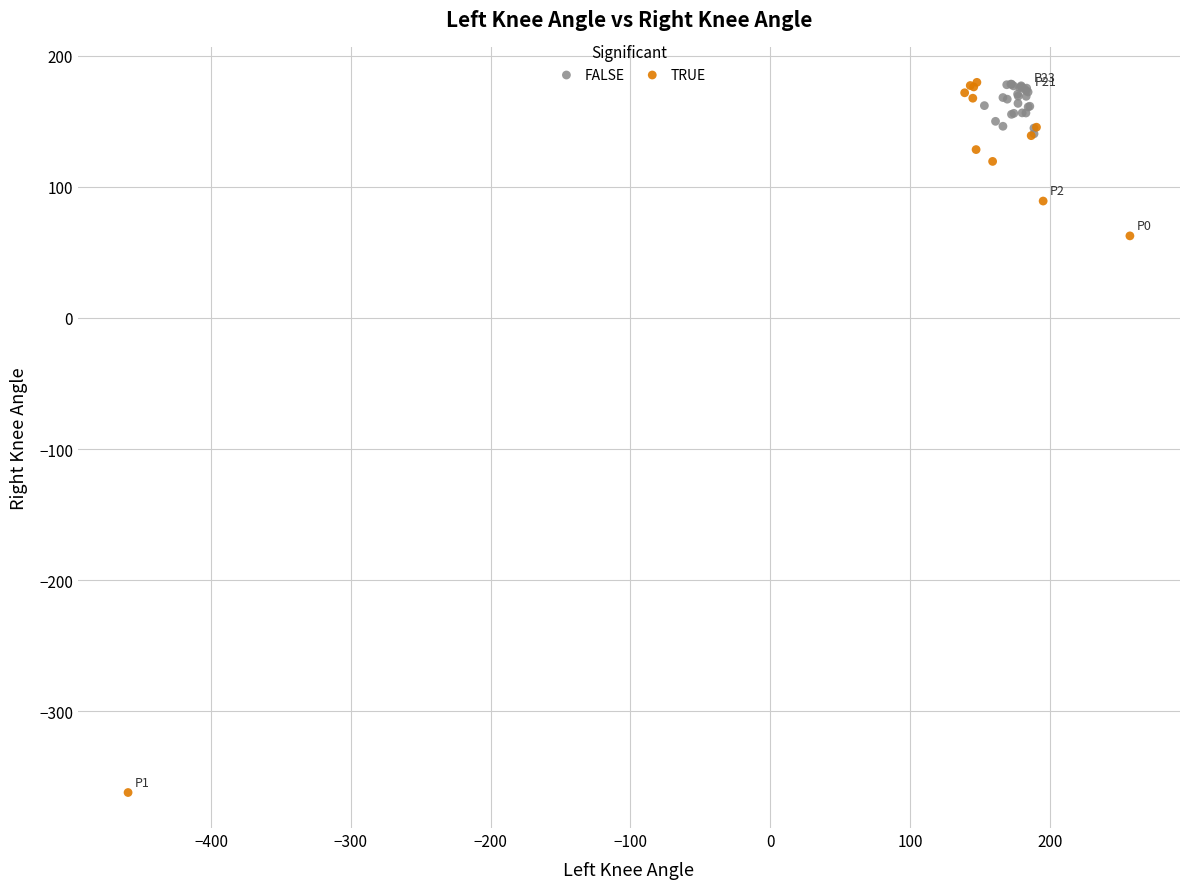

Which series contains the lowest Y value?

TRUE